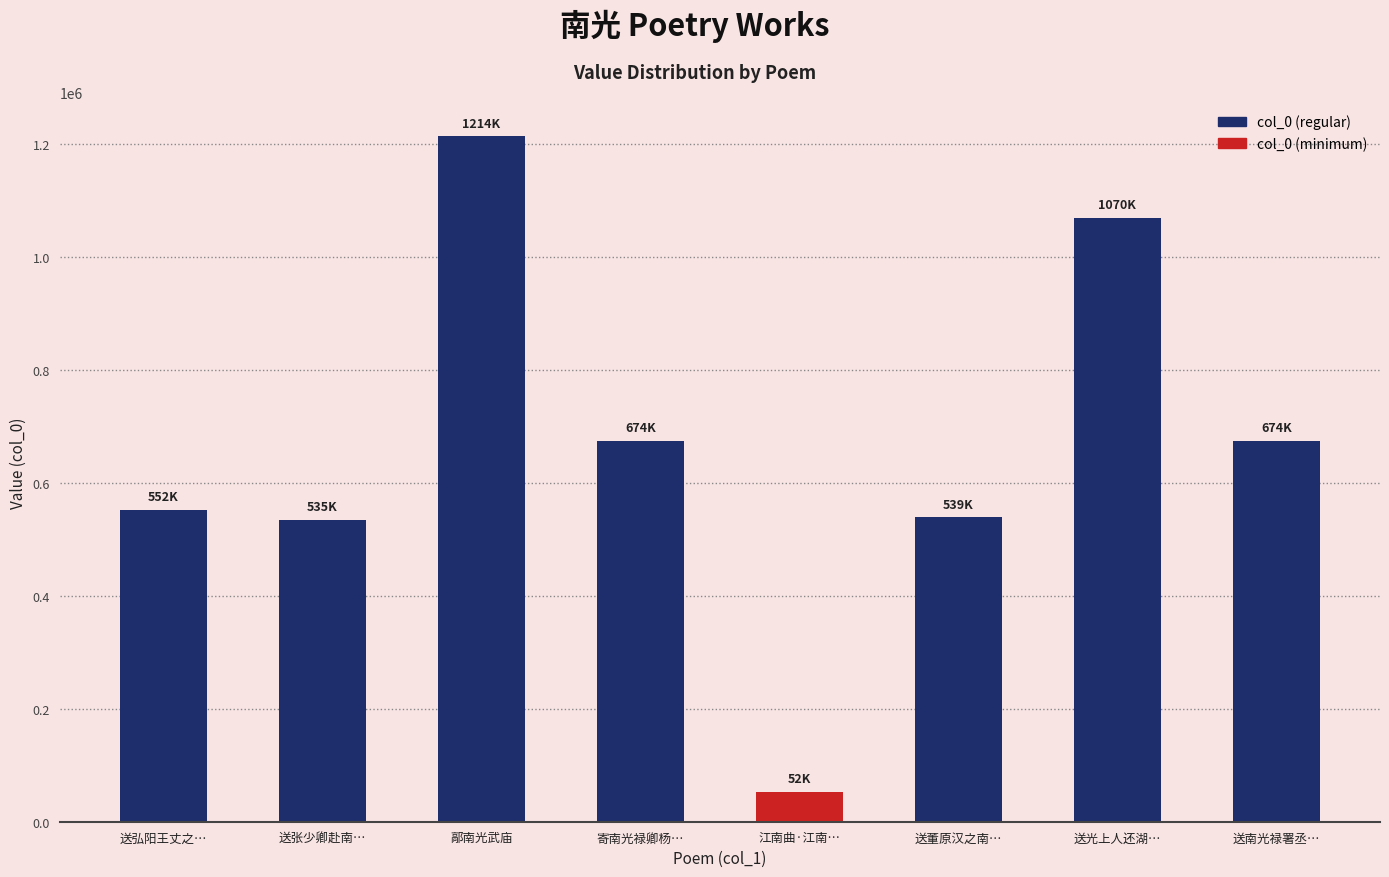

Approximately how many times larger is the value at 寄南光禄卿杨… compared to 送张少卿赴南…?

1.3